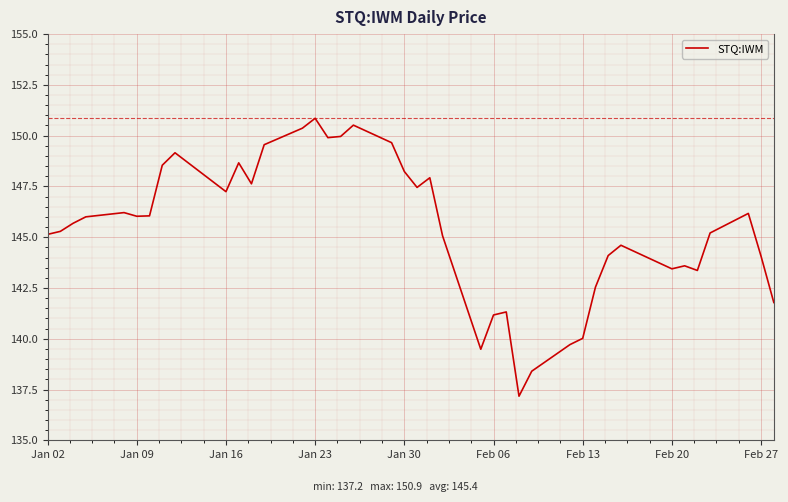

What is the minimum value shown in the chart?

137.2